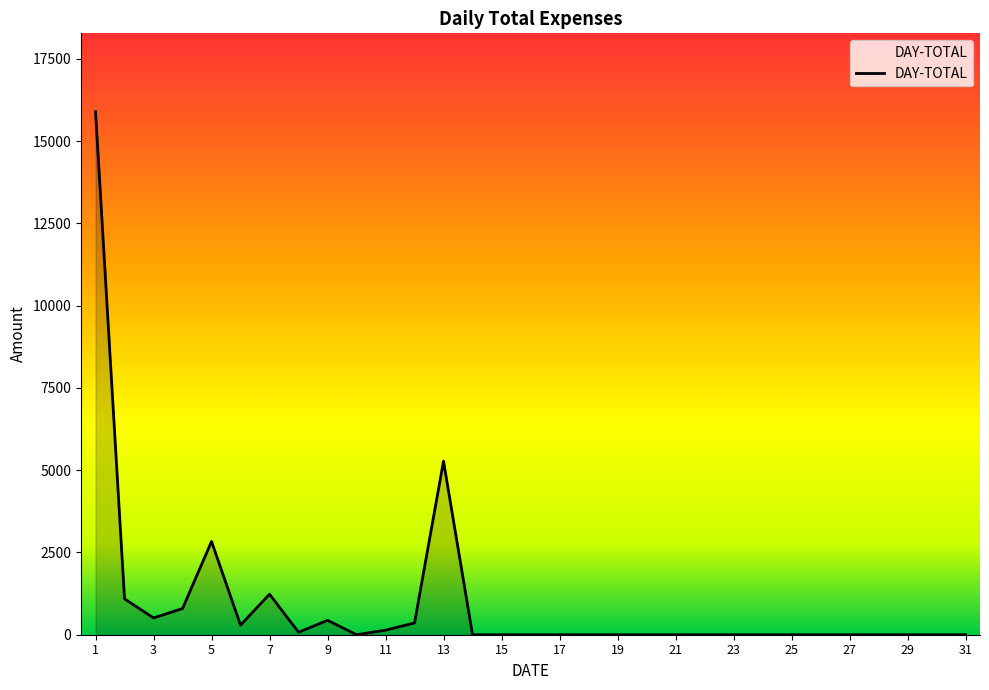

What is the maximum value shown in the chart?

15888